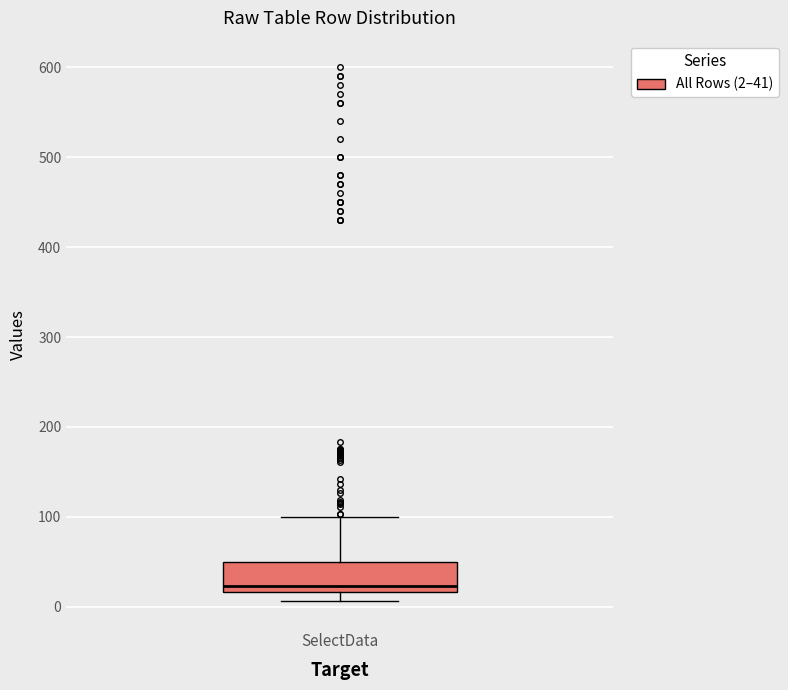

Read this box plot against the y-axis: the position of the median line, the range covered by the box, and the ends of both whiskers. The values are not printed on the chart, so give them approximately, as read against the axis.

median 20 (just above the box's lower edge), box 20 to 50, whiskers 10 to 100